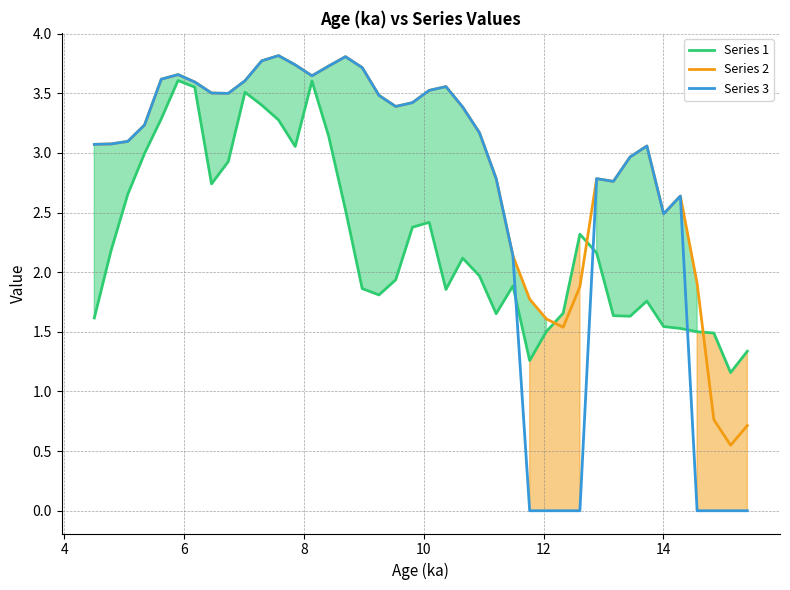

List the series in order of their overall mean, highest first.

Series 2, Series 3, Series 1